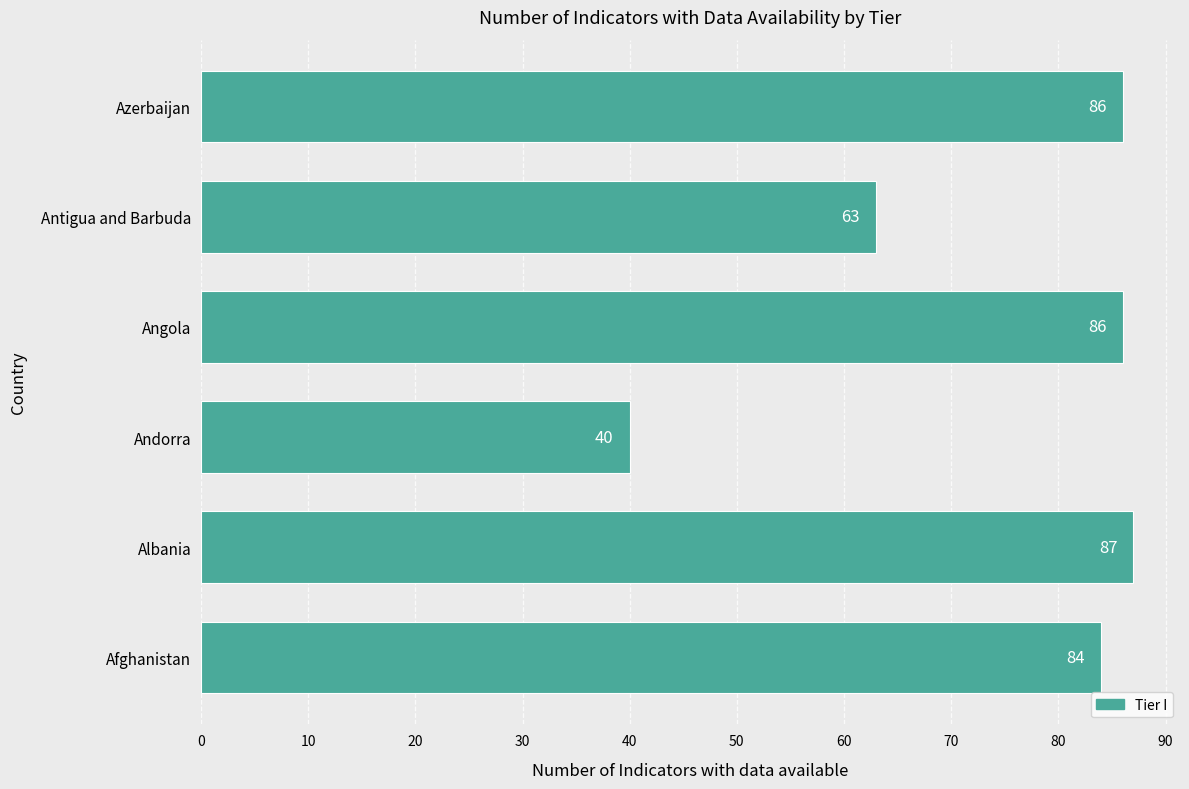

Are the bars horizontal?

Yes